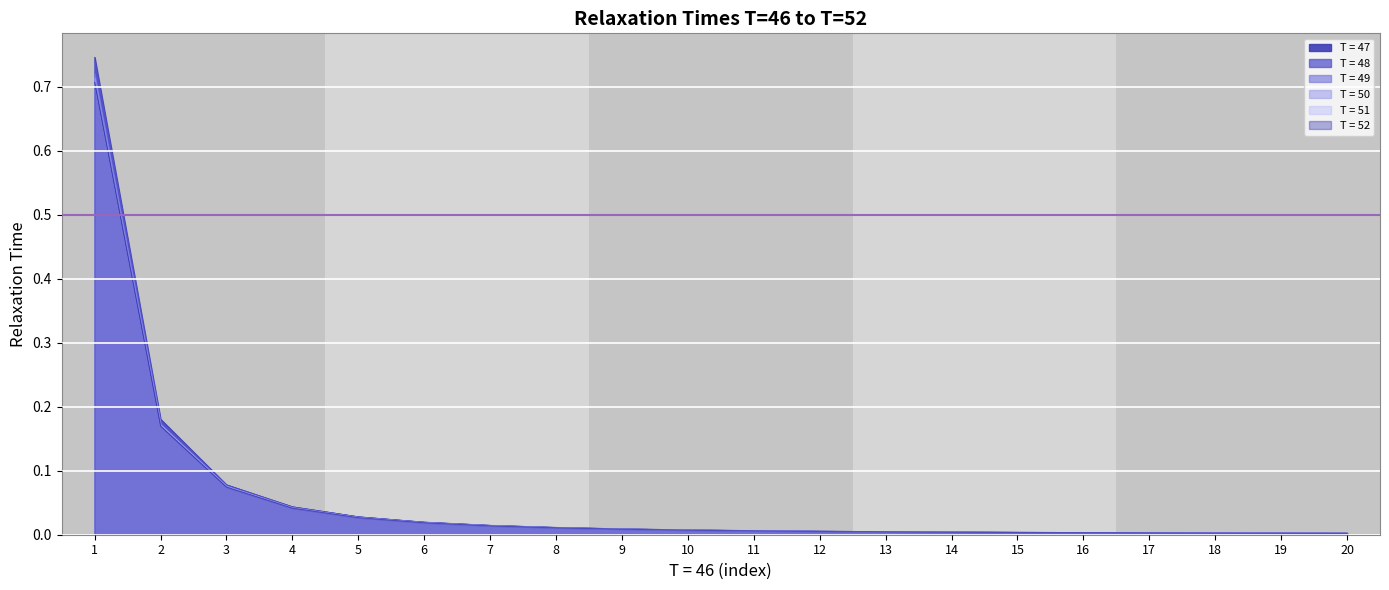

What is the difference between the maximum and minimum values in the T = 48 series?

0.7